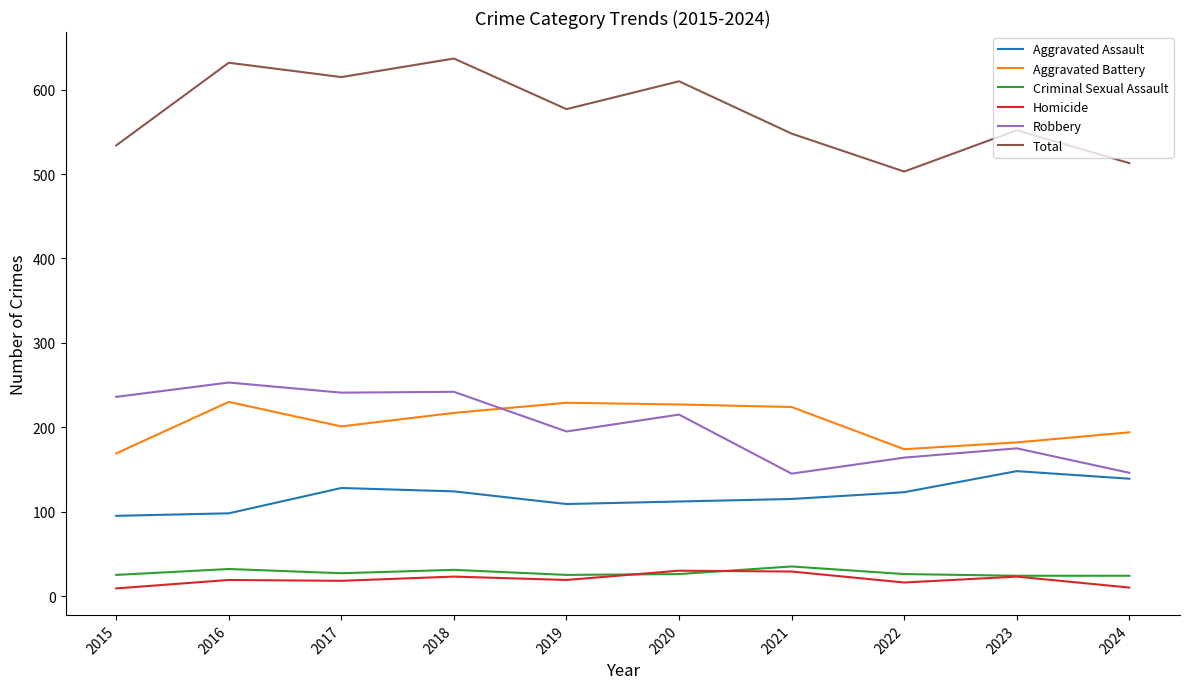

What are all the series names shown in the legend?

Aggravated Assault, Aggravated Battery, Criminal Sexual Assault, Homicide, Robbery, Total